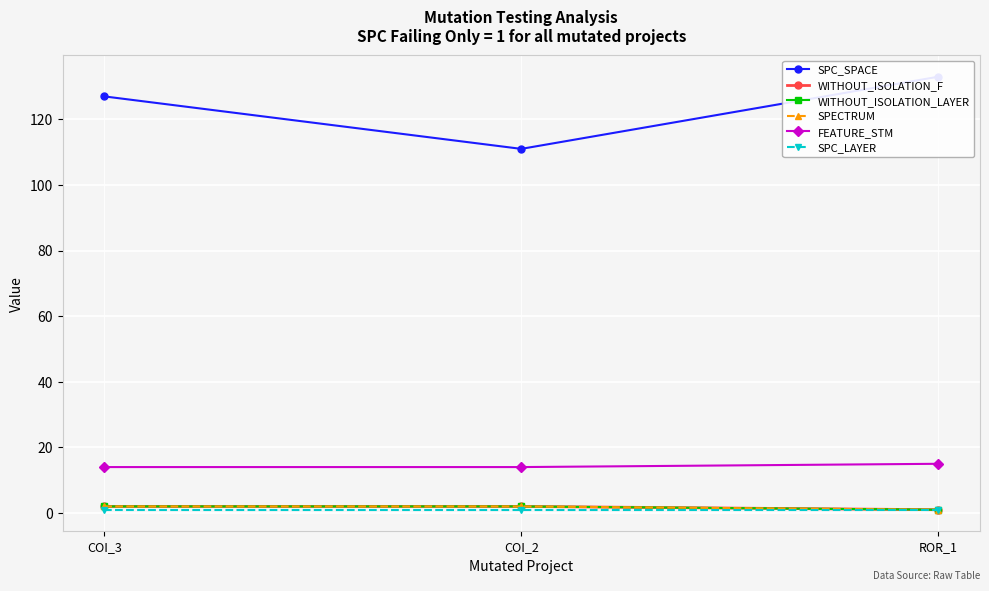

What is the difference between the WITHOUT_ISOLATION_LAYER values at ROR_1 and COI_2?

1